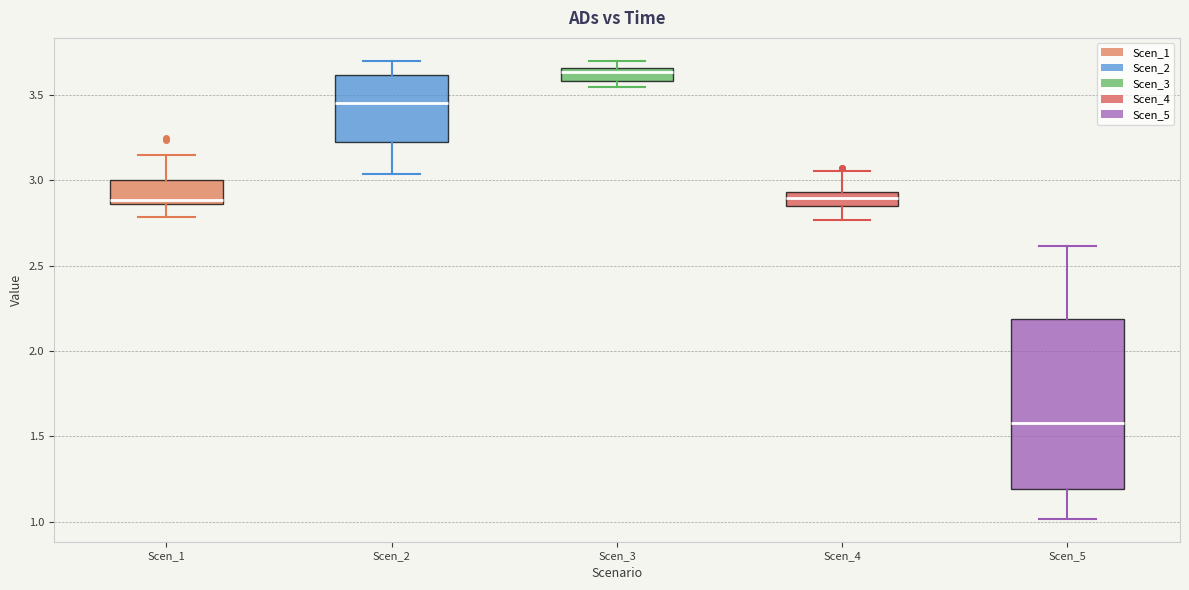

Where does the upper whisker of the box for Scen_2 end on the y-axis? The values are not printed on the chart, so give them approximately, as read against the axis.

3.70